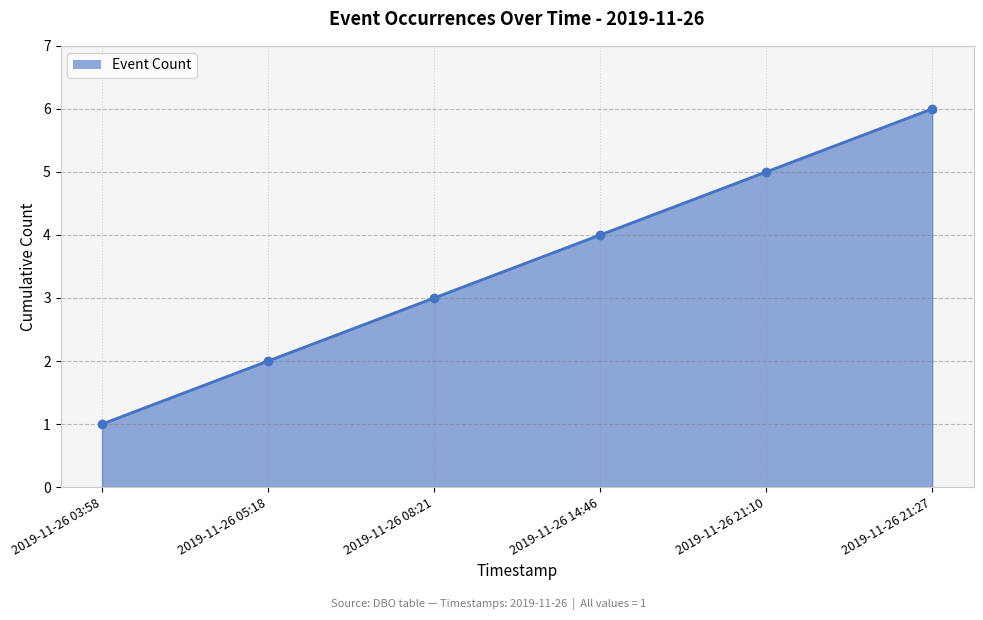

How many categories are shown in the chart?

6